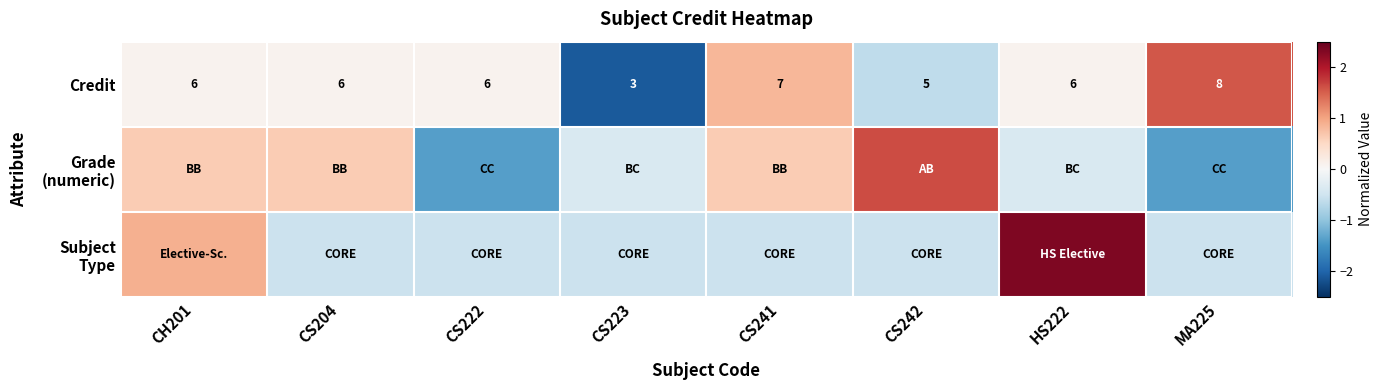

Where is Credit nearest to the value 0?

CH201